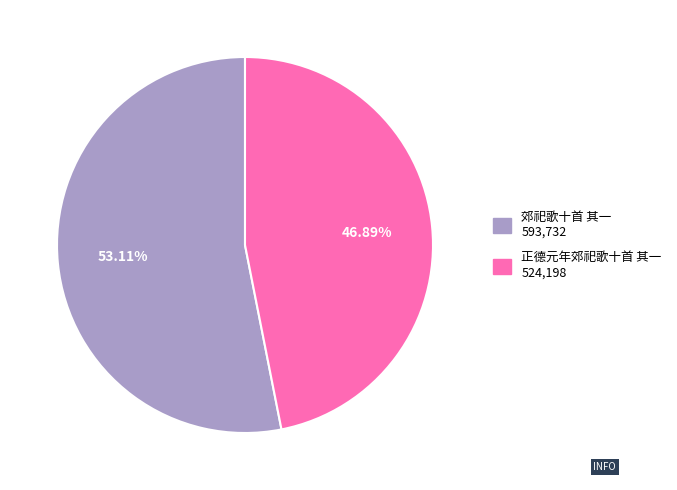

Does any single category account for the majority?

Yes